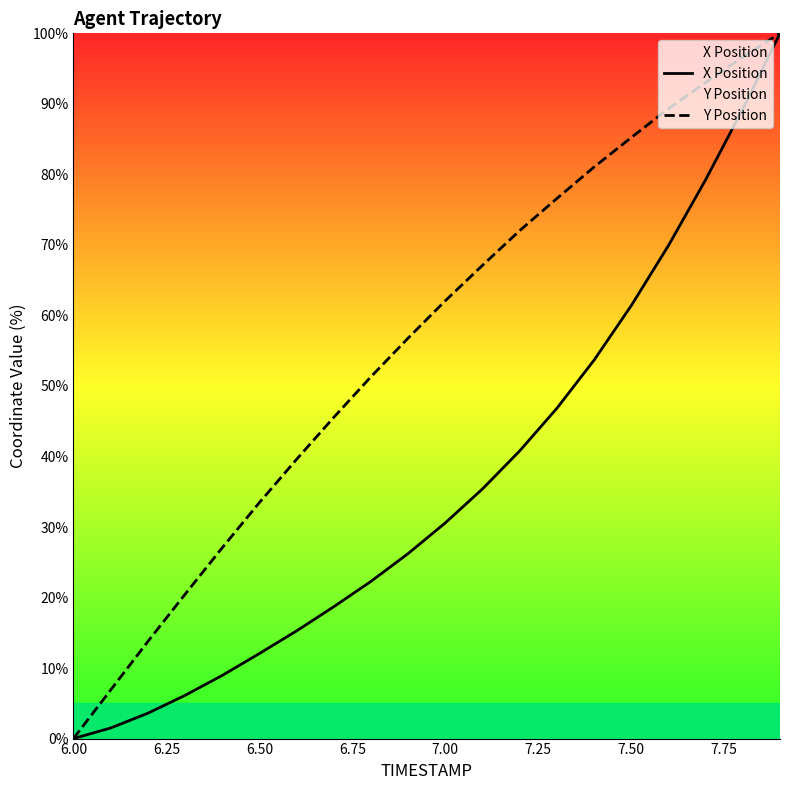

True or false: X Position and Y Position cross at least once.

False